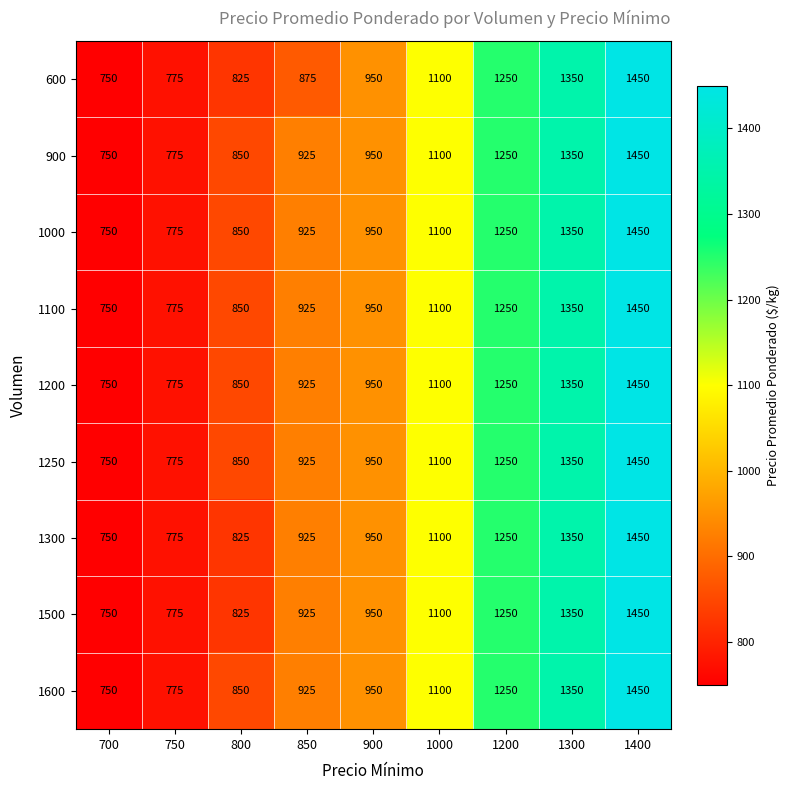

What is the sum of all 1250 values?

9400